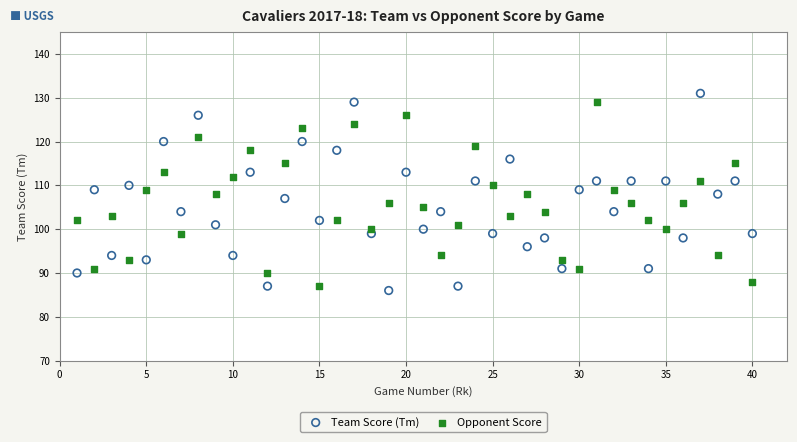

Across all data points, what is the range of Y values (max minus min)?

45